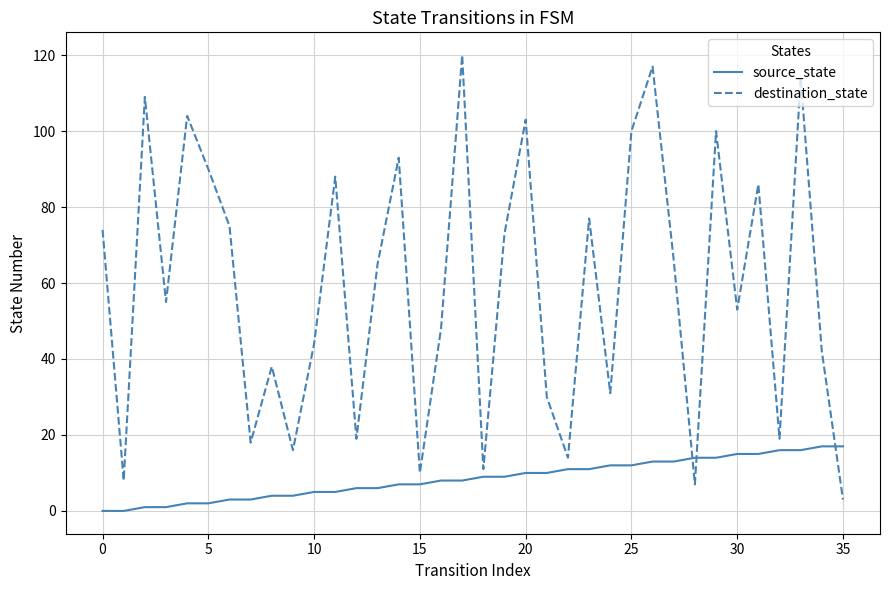

Reading left to right, extract all data points from this chart.

source_state: 0	0	1	1	2	2	3	3	4	4	5	5	6	6	7	7	8	8	9	9	10	10	11	11	12	12	13	13	14	14	15	15	16	16	17	17
destination_state: 74	8	109	55	104	90	75	18	38	16	44	88	19	65	93	10	48	120	11	73	103	30	14	77	31	100	117	66	7	100	53	86	19	114	42	3